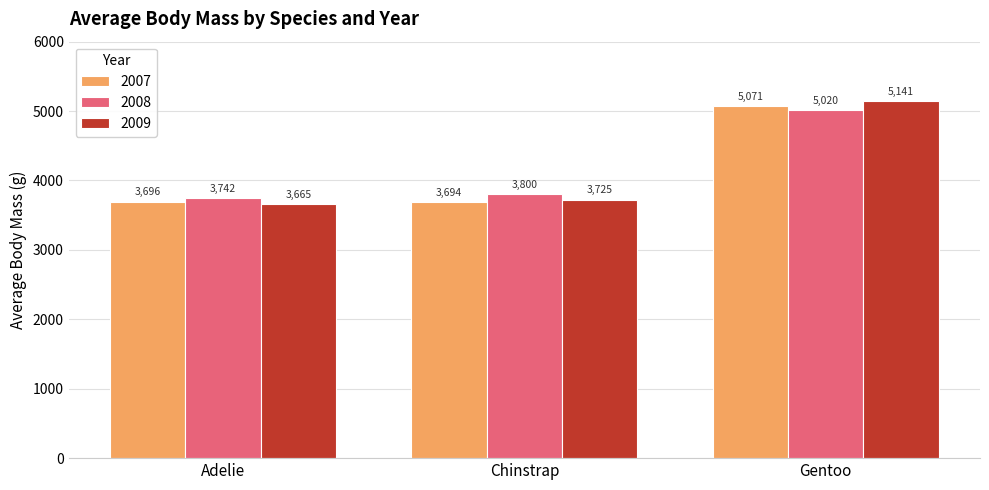

What value does the 2008 series have at Chinstrap?

3800.0